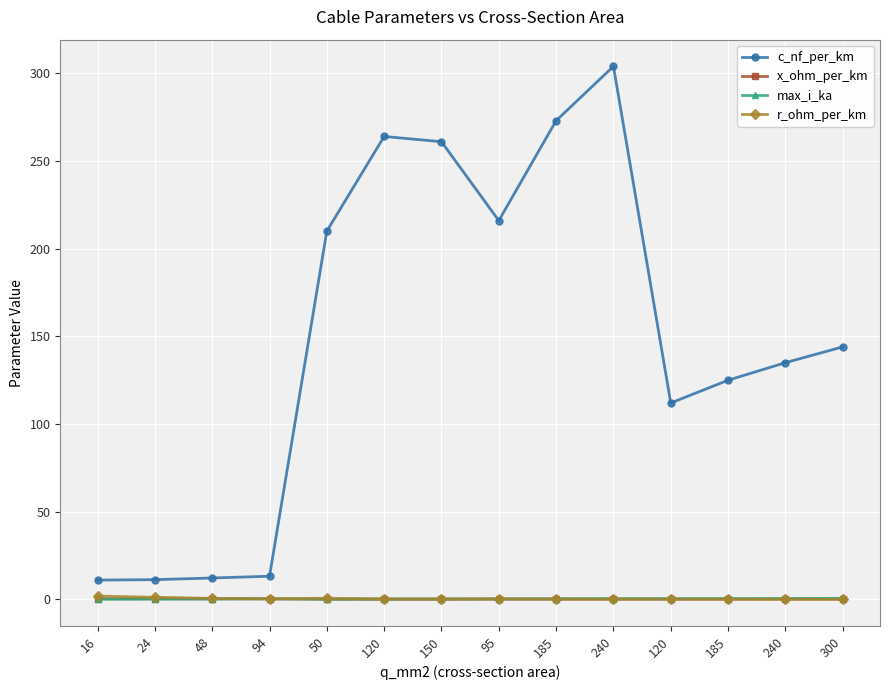

Which category has the highest value in the r_ohm_per_km series?

16